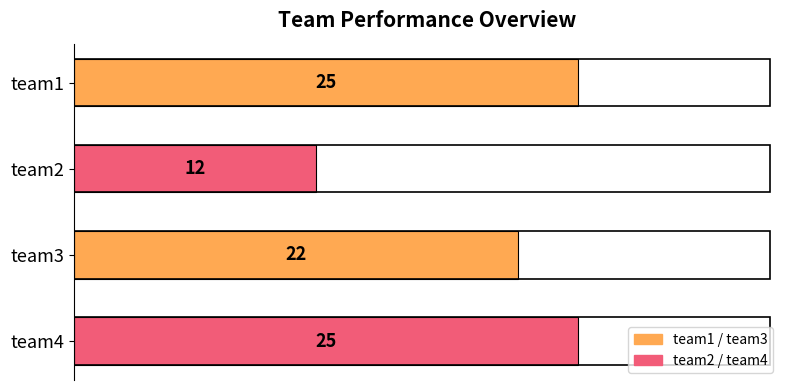

Count the values in the range 22 to 25.

3